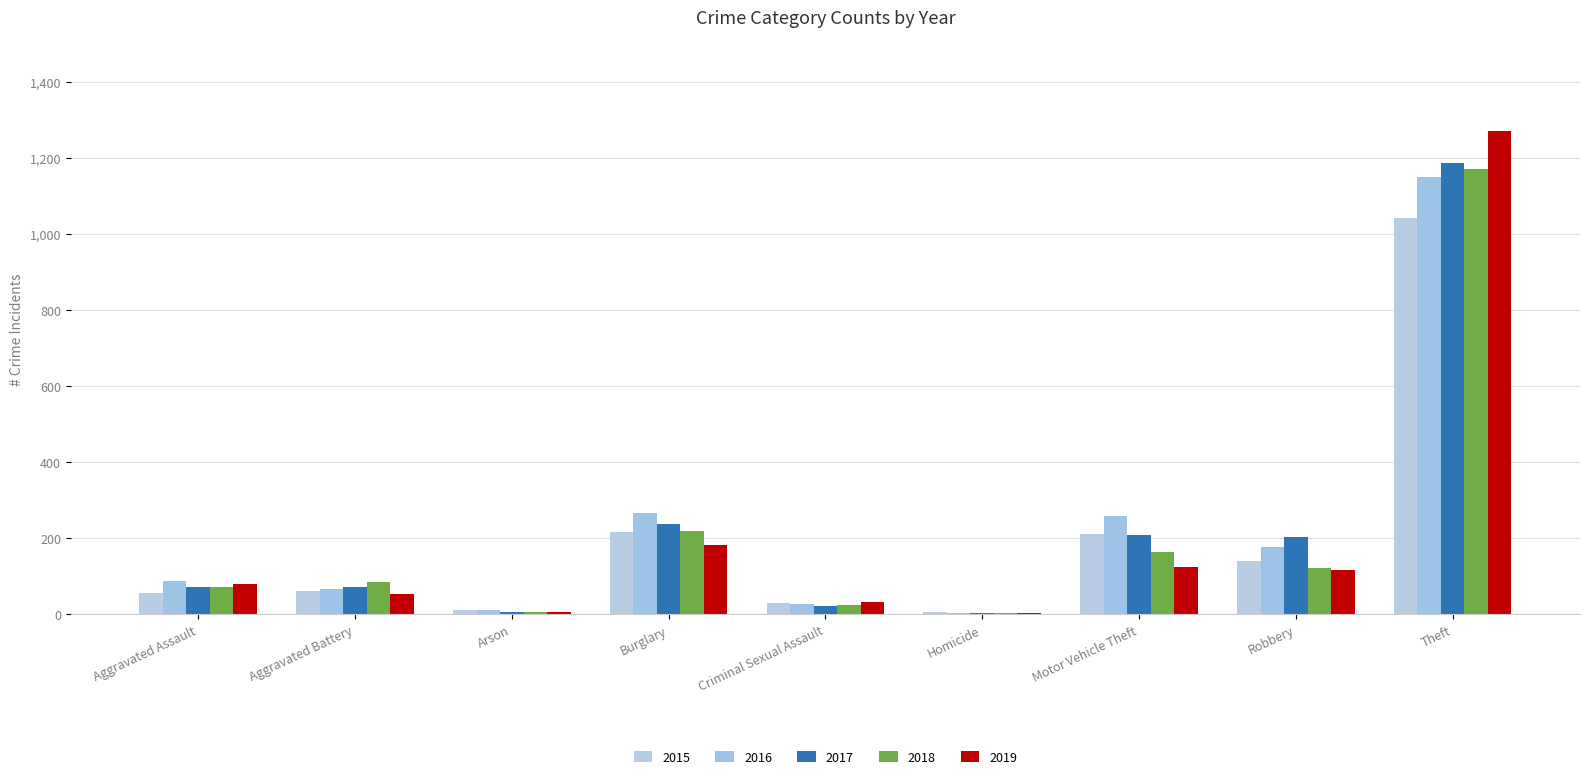

What is the difference between the 2018 values at Criminal Sexual Assault and Aggravated Assault?

48